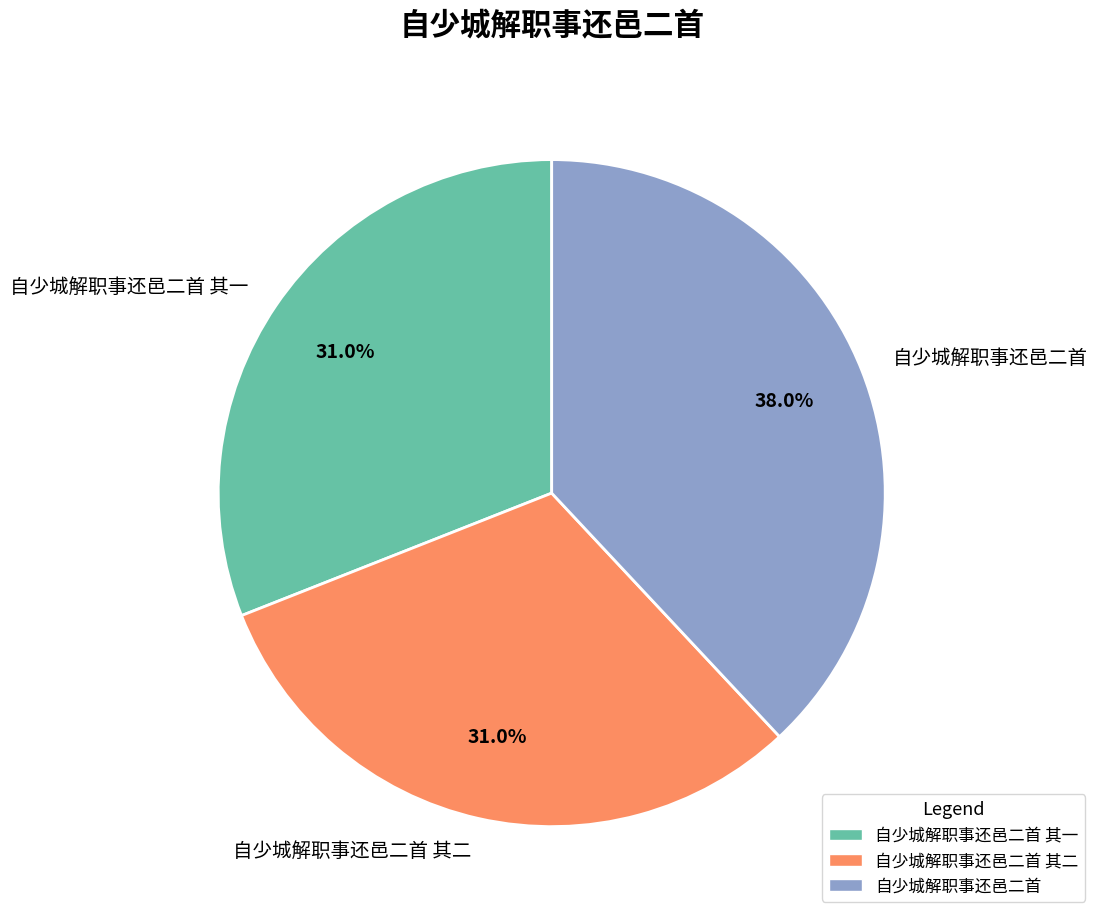

The 自少城解职事还邑二首 其一 slice represents 31% of the pie. True or false?

True